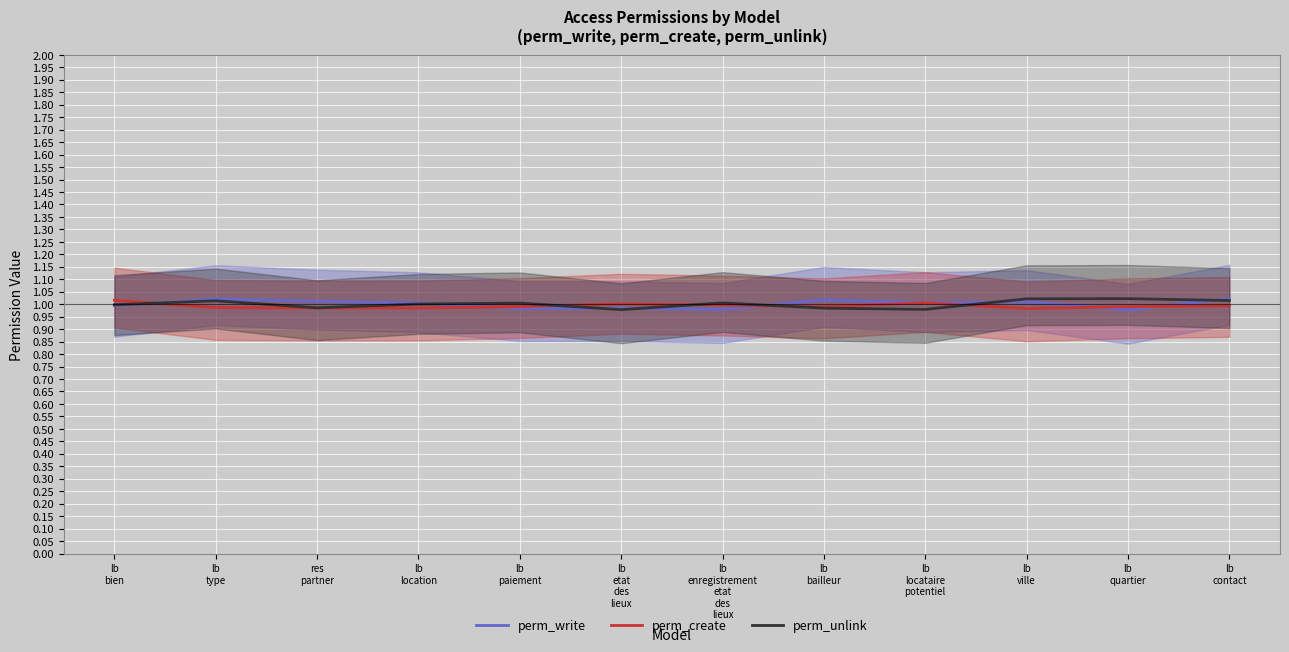

What is the label of the 3rd point from the right?

lb
ville